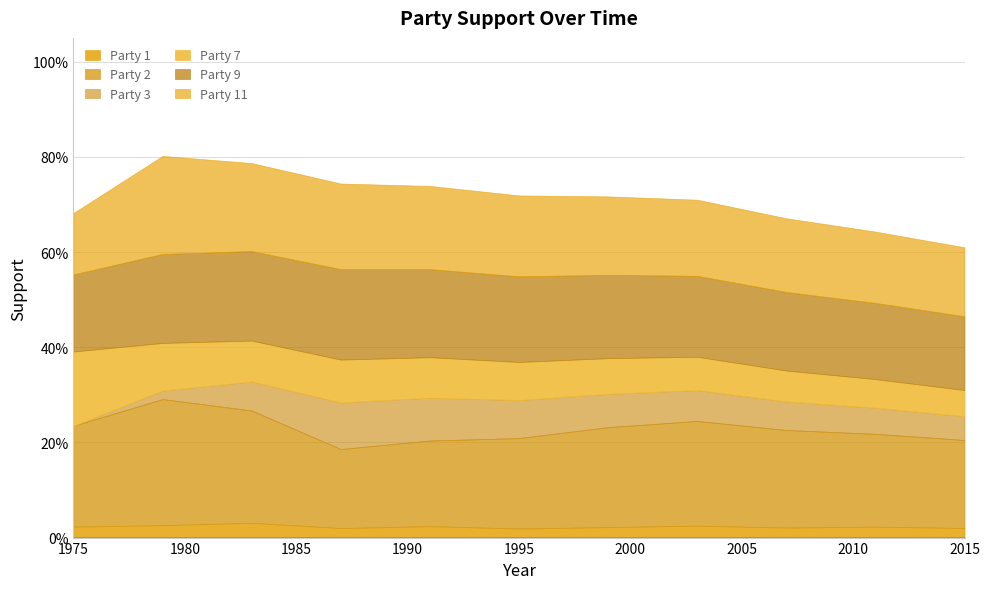

What is the sum of all 2 values?

2.3